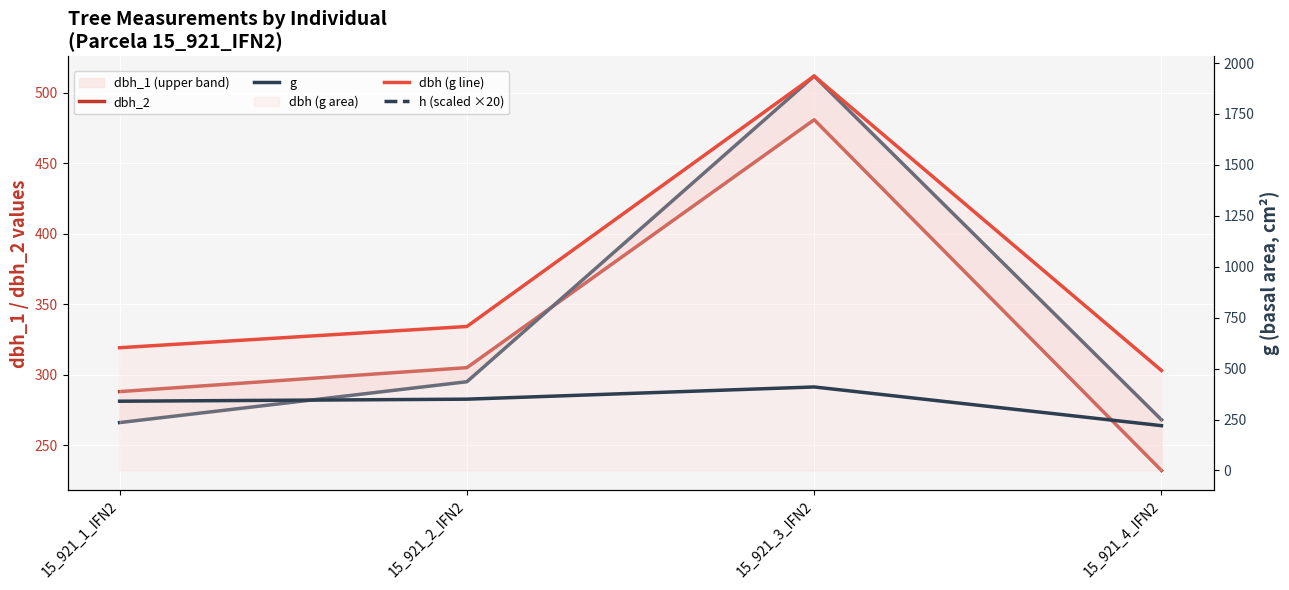

True or false: dbh (g) and h (scaled) cross at least once.

False